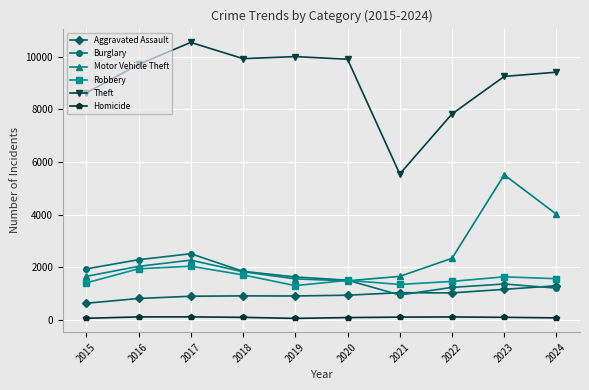

Read the Theft value at 2018.

9933